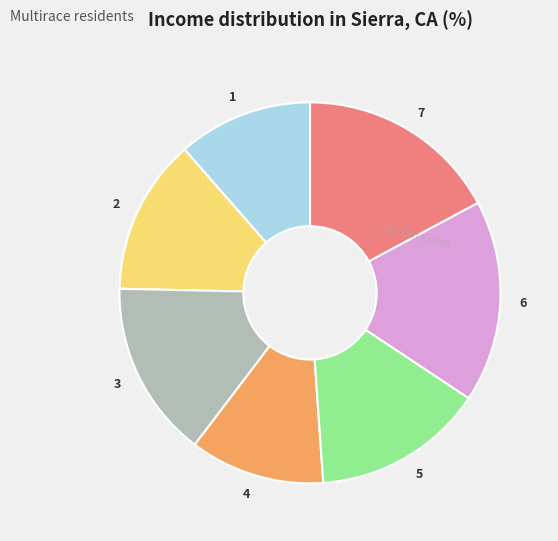

Count the number of slices in the pie.

7